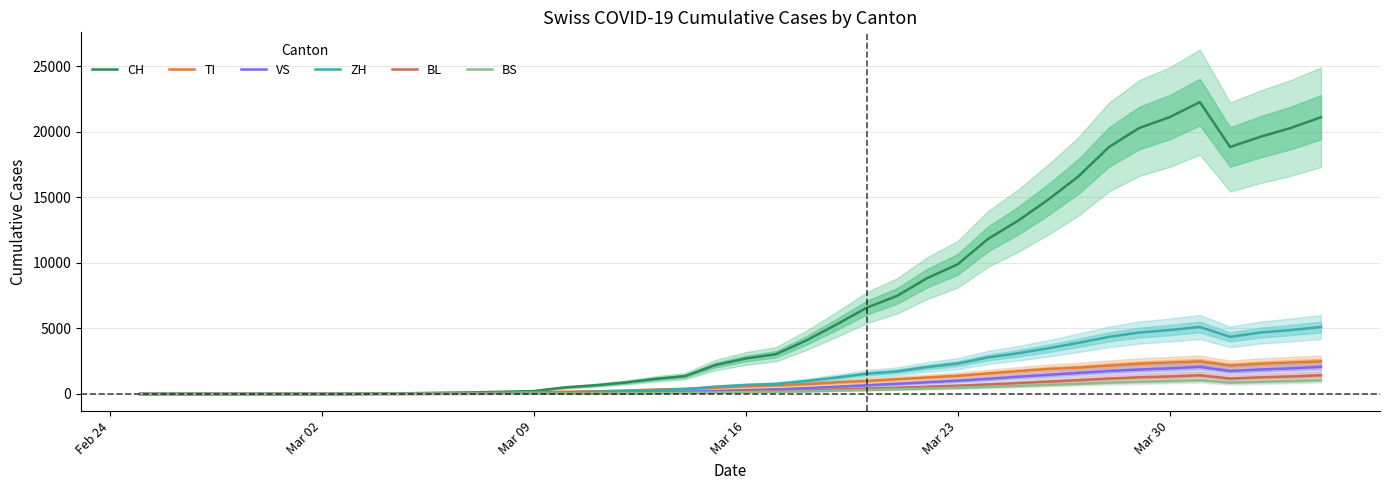

How many values in the ZH series exceed 680?

19